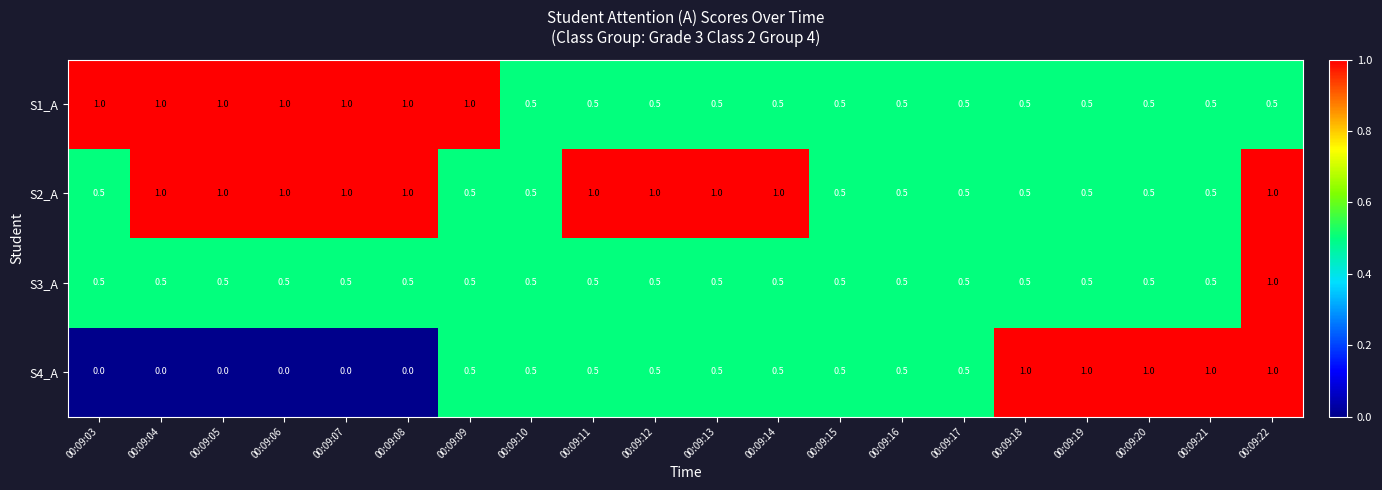

What is the difference between the highest and lowest values at 00:09:09?

0.5